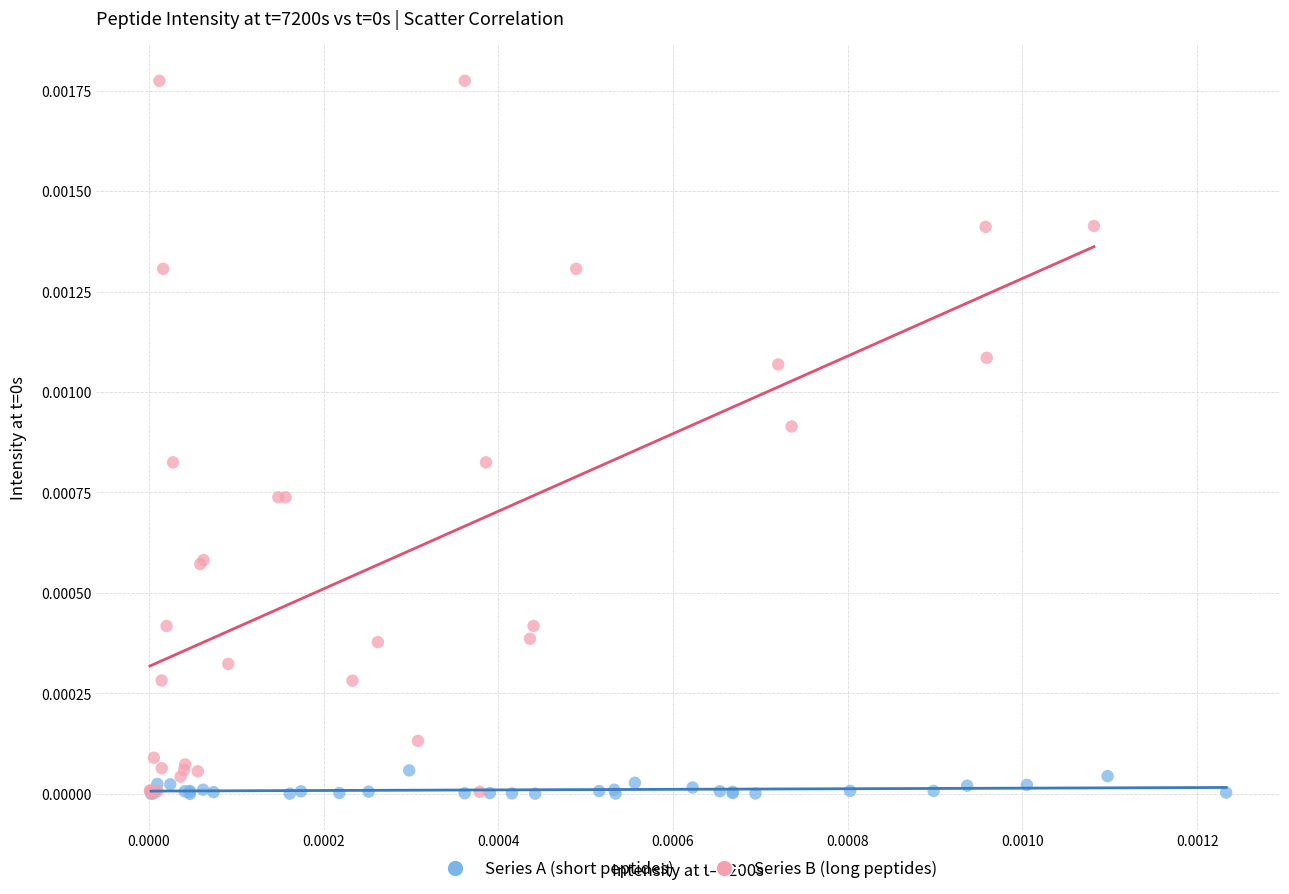

What are all the series names shown in the legend?

Series A (short peptides), Series B (long peptides)